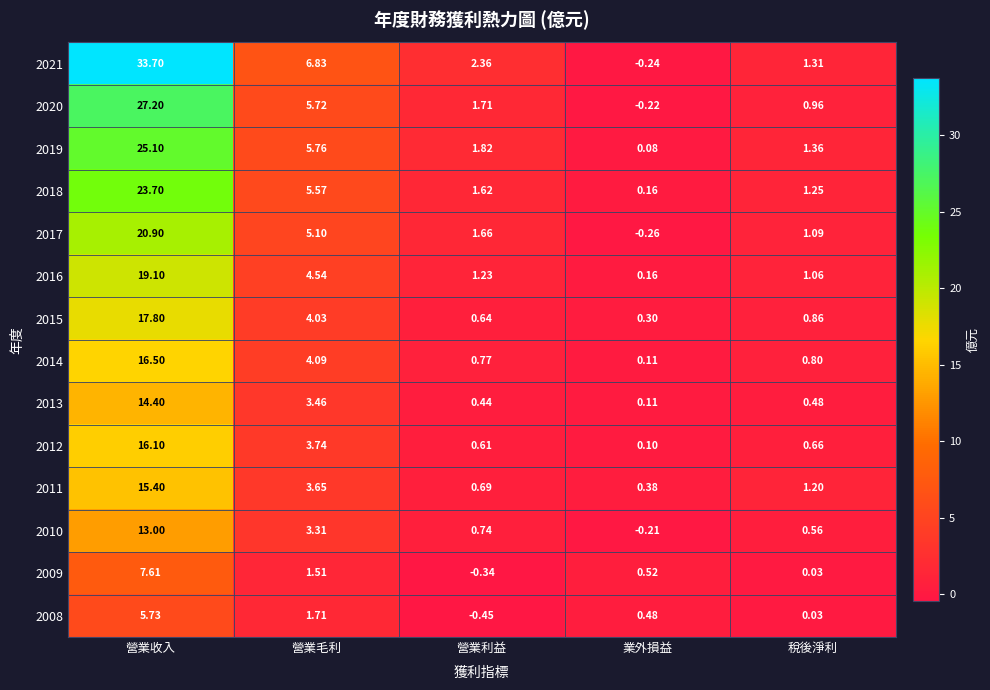

Which series has the largest total across all categories?

2021